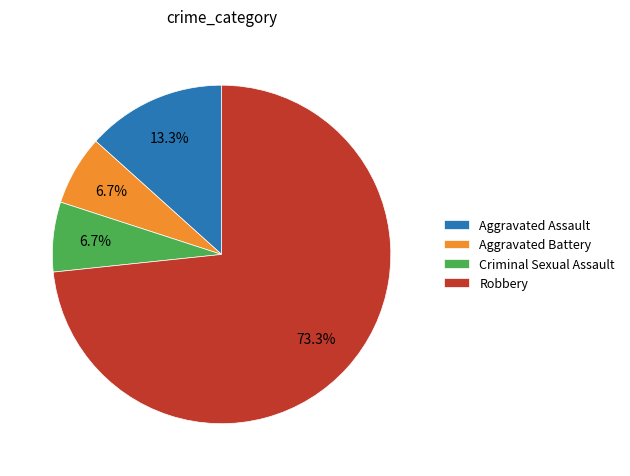

Which slice is the largest?

Robbery